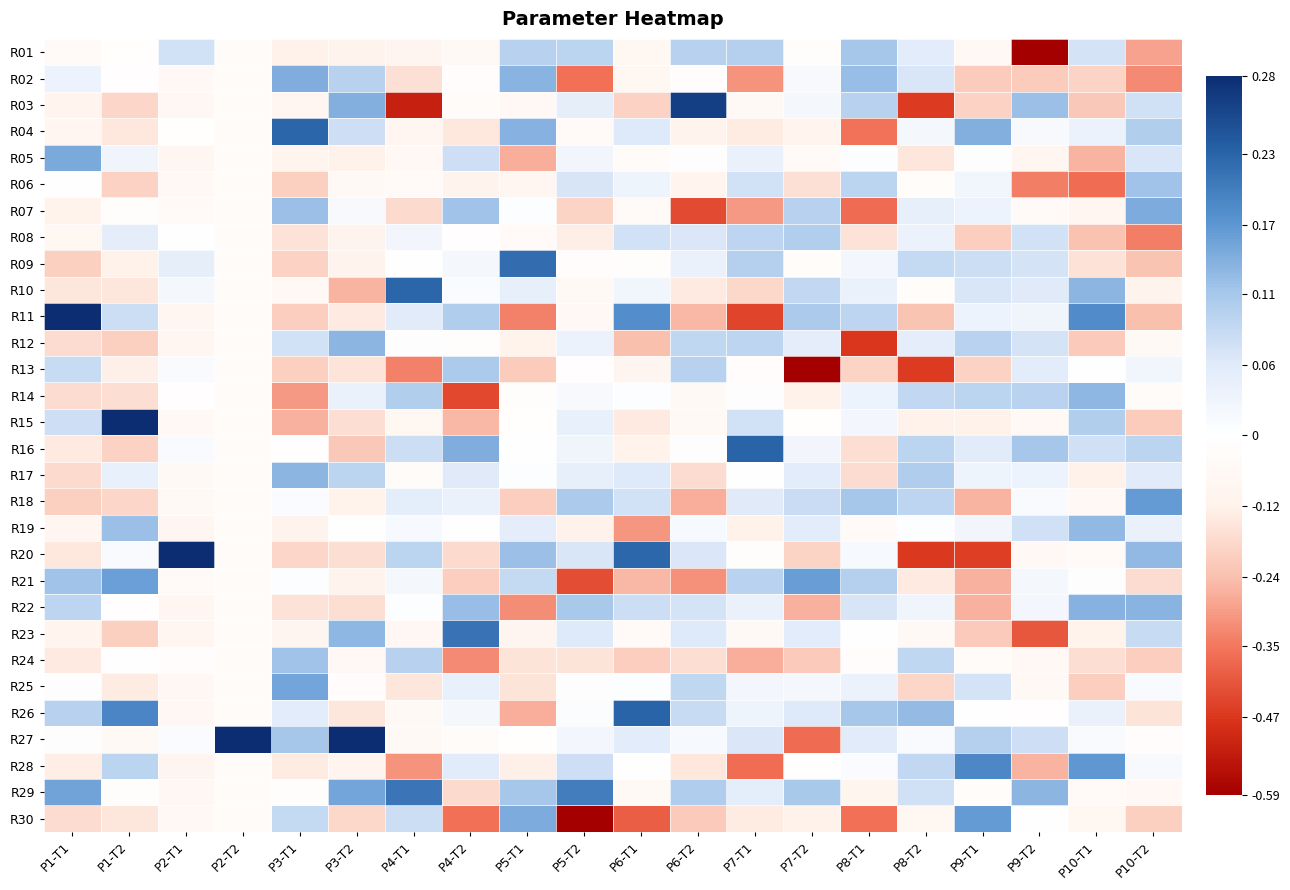

At P7-T2, list the series in order from smallest to largest.

R13, R27, R22, R24, R20, R06, R30, R14, R04, R05, R09, R01, R15, R28, R02, R25, R03, R16, R12, R23, R19, R17, R26, R18, R10, R07, R08, R11, R29, R21